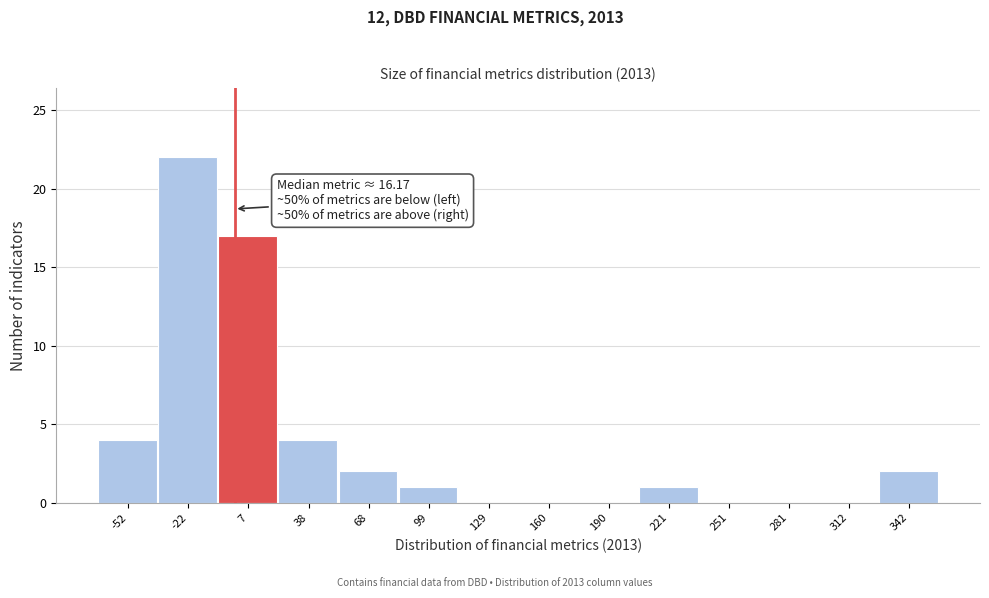

Reading left to right, list all the values displayed in this chart.

-52=4	-22=22	7=17	38=4	68=2	99=1	129=0	160=0	190=0	221=1	251=0	281=0	312=0	342=2